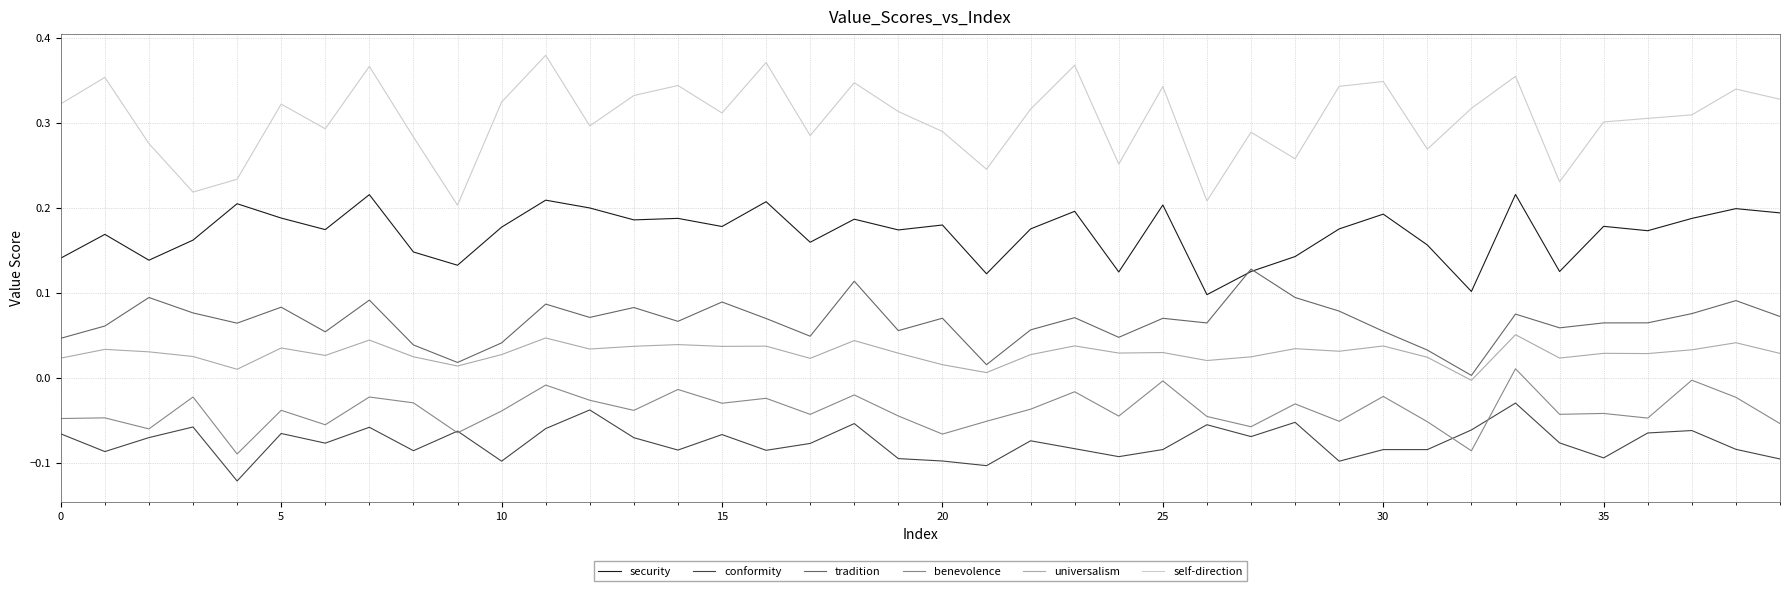

True or false: self-direction and benevolence cross at least once.

False